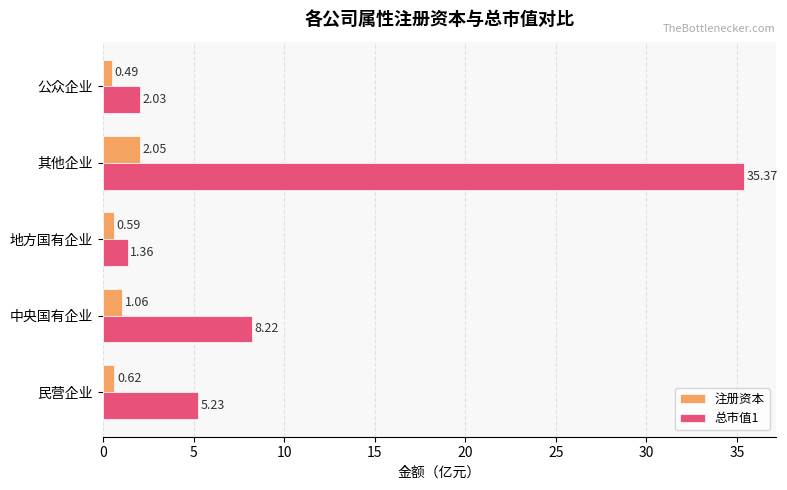

What is the greatest value displayed?

35.4